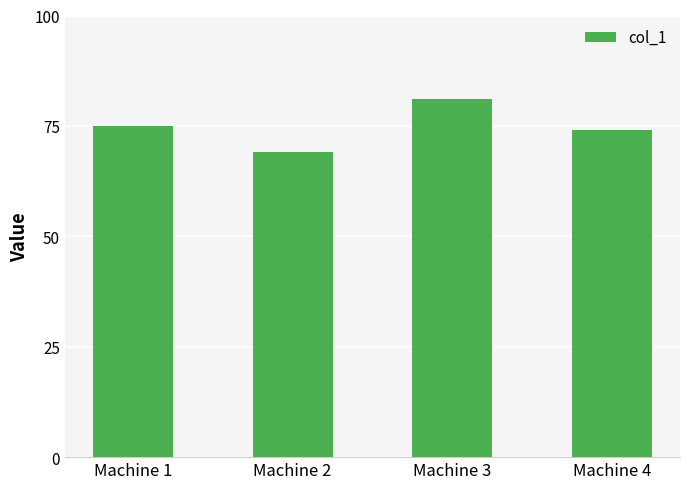

What is the change in value from Machine 1 to Machine 3?

+6